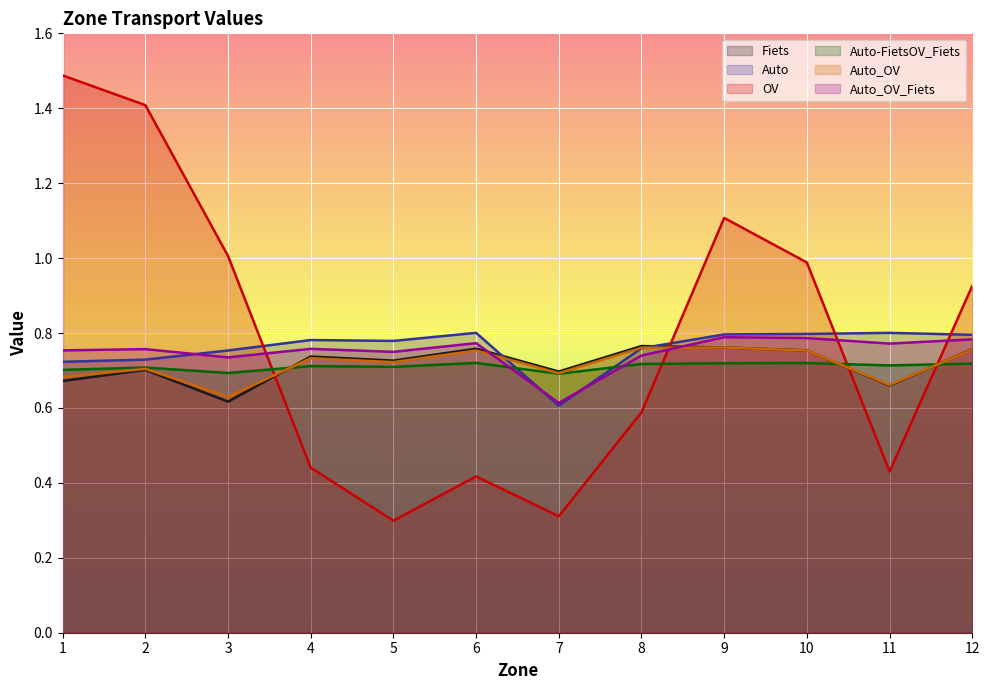

How many times do Auto_OV_Fiets and Fiets cross each other?

2